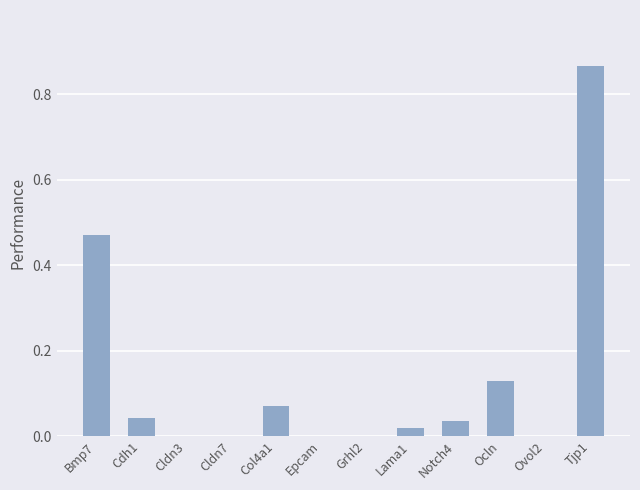

What is the change in value from Bmp7 to Cldn3?

-0.5